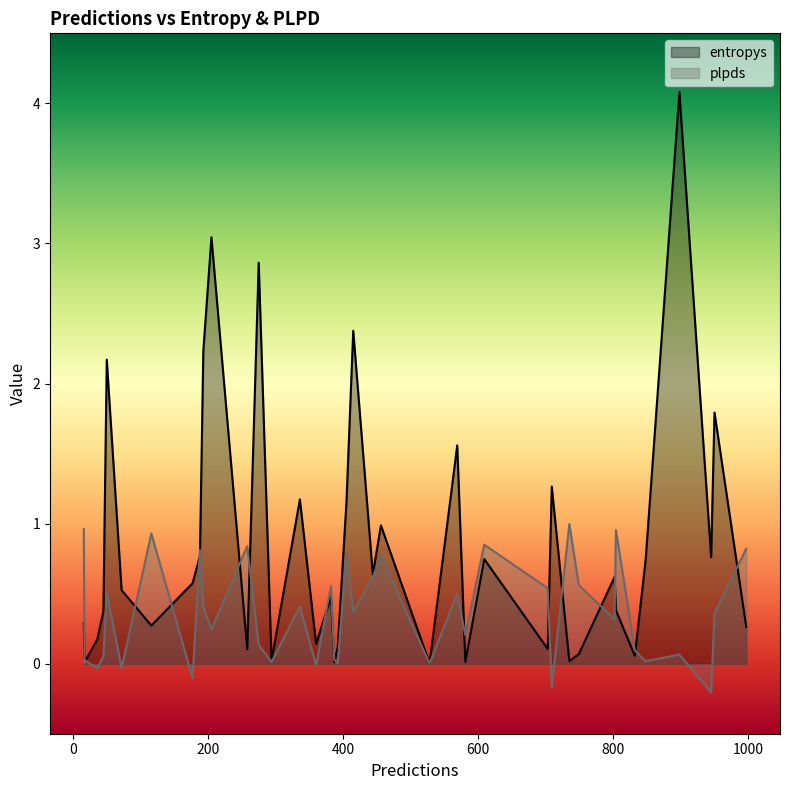

At which category does plpds reach its first local valley?

2